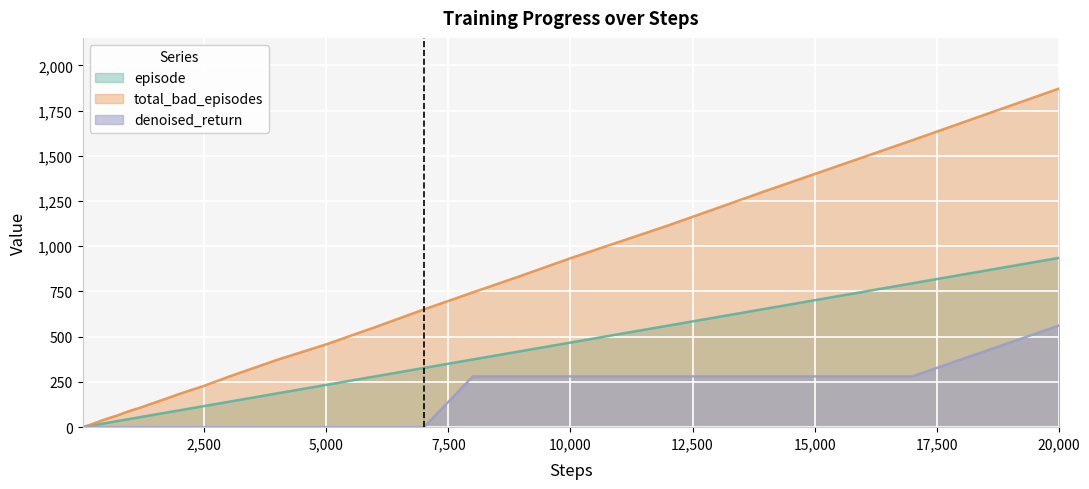

At which label is total_bad_episodes closest to 936?

10,000